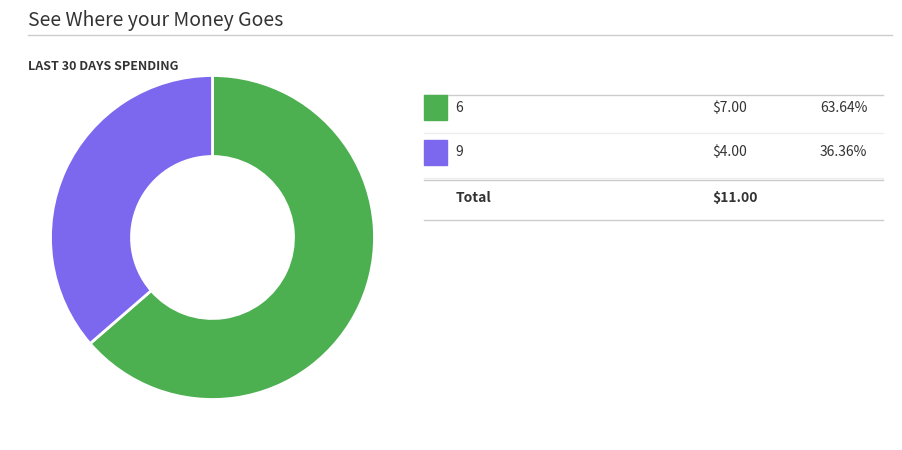

Is there any slice that represents more than half of the pie?

Yes